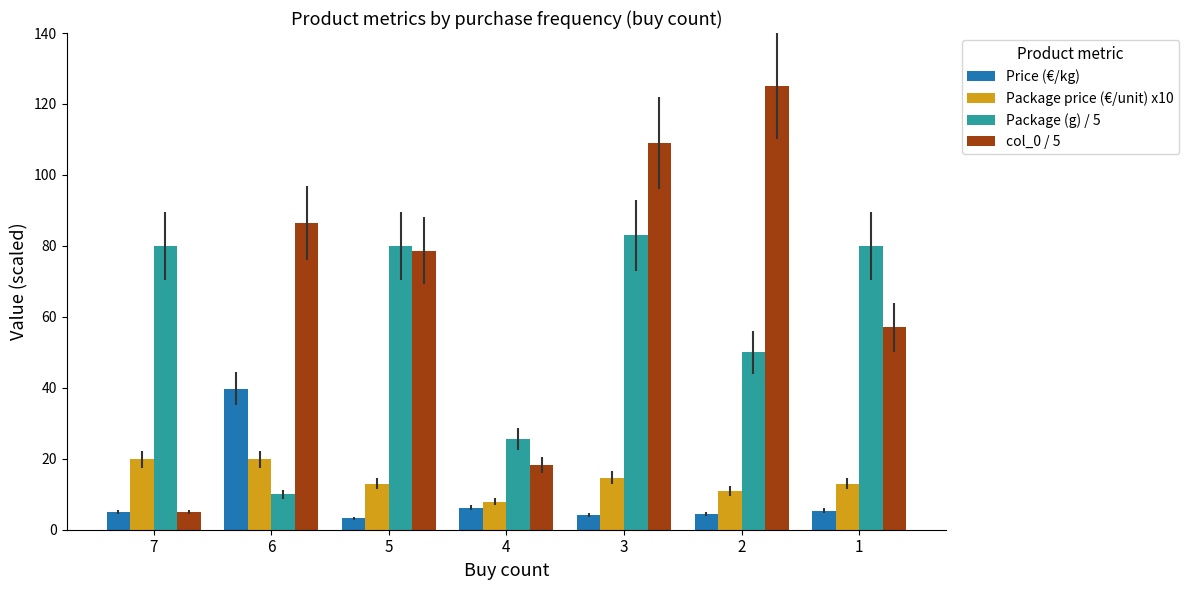

What is the smallest value displayed?

3.2